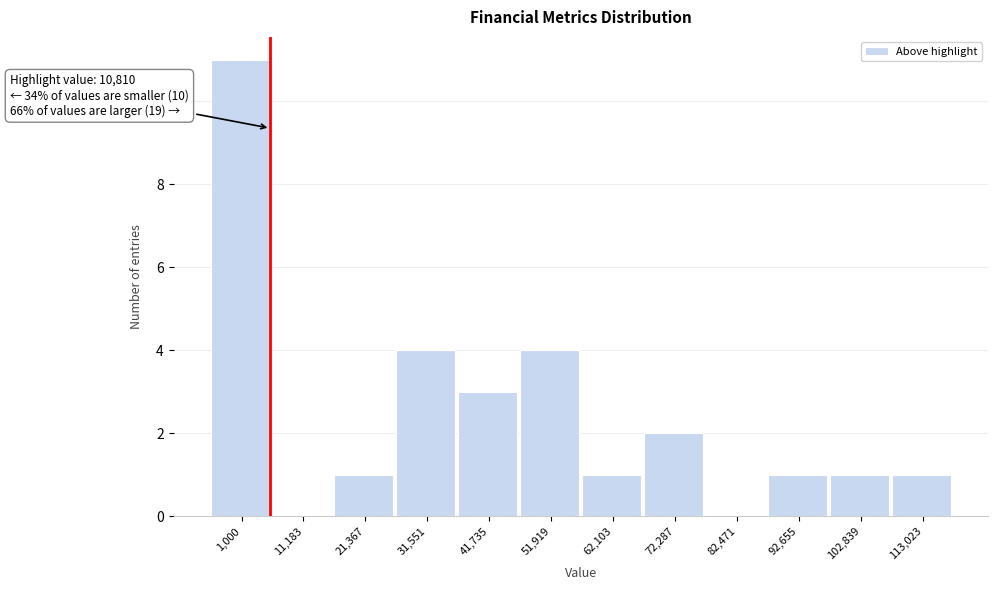

Reading right to left, what are all the values shown in this chart?

113,023=1	102,839=1	92,655=1	82,471=0	72,287=2	62,103=1	51,919=4	41,735=3	31,551=4	21,367=1	11,183=0	1,000=11